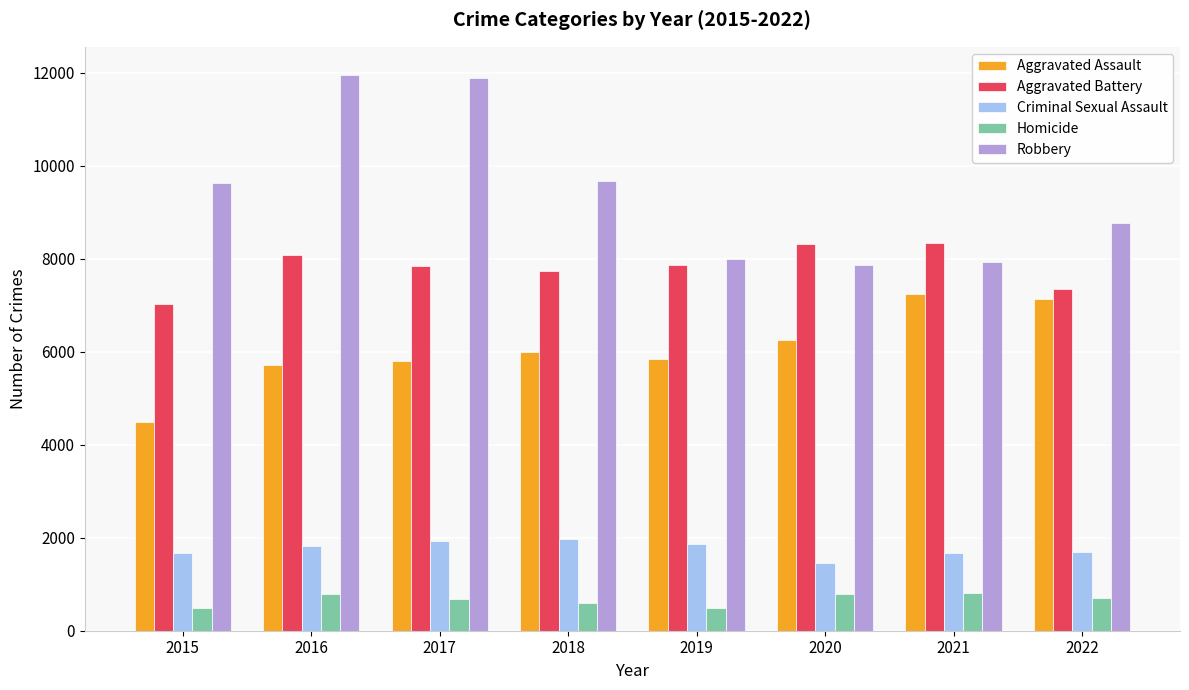

Rank the series at 2015 from lowest to highest value.

Homicide, Criminal Sexual Assault, Aggravated Assault, Aggravated Battery, Robbery